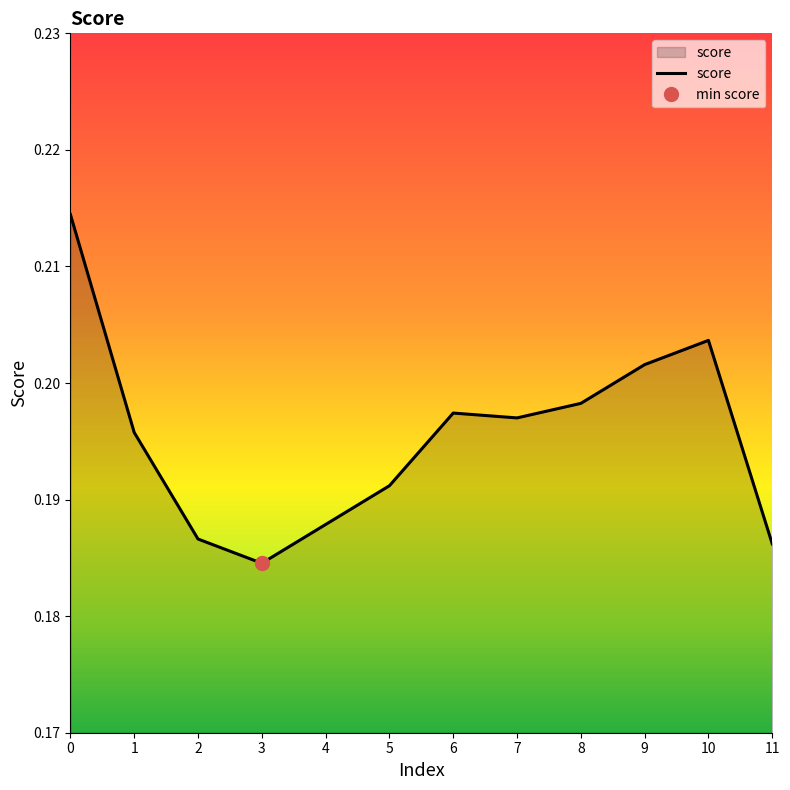

Where is the first local minimum?

3